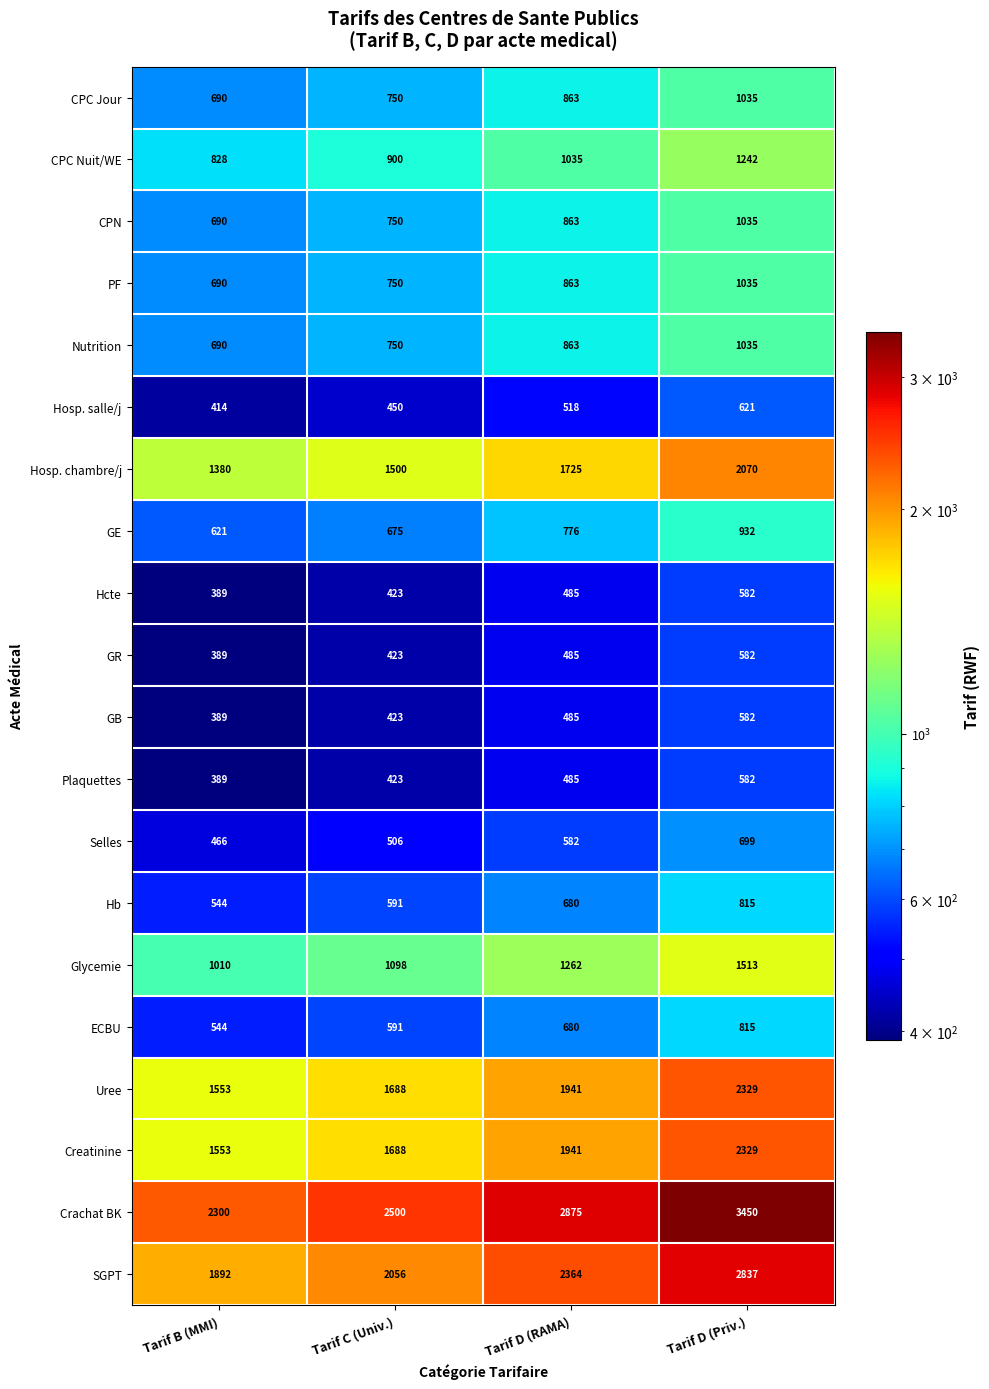

Is the value of Selles at Tarif C (Univ.) greater than the value of Crachat BK at Tarif D (RAMA)?

No